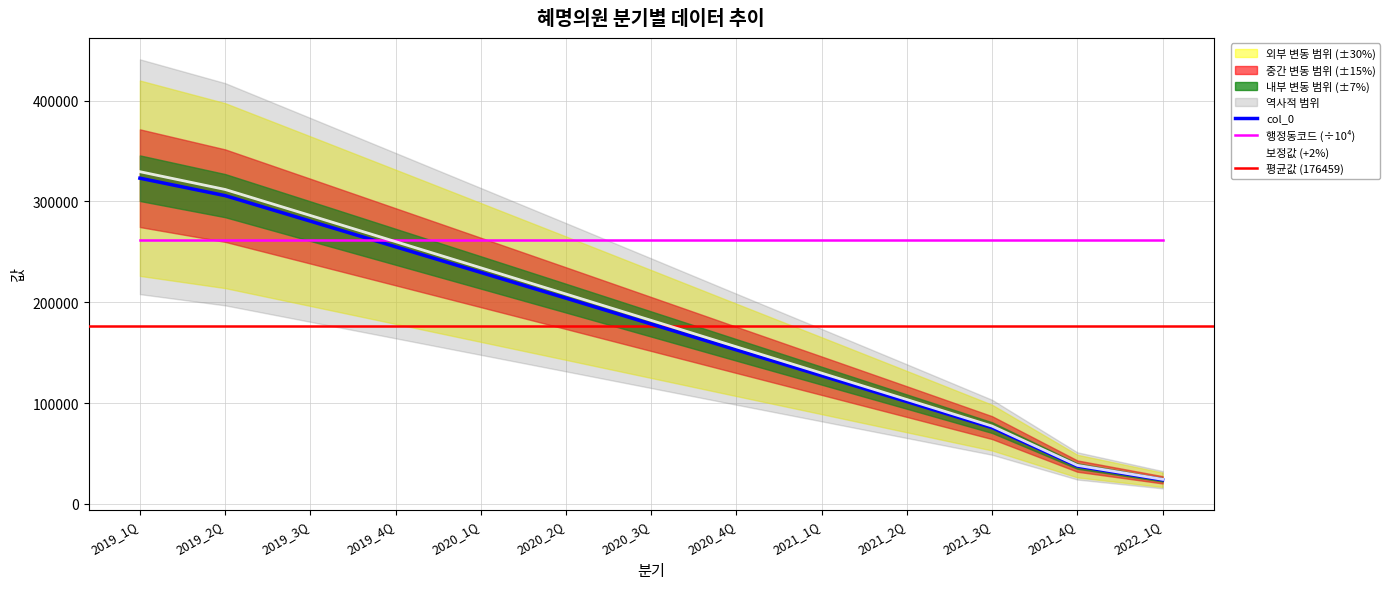

Where does the data first go above 178371?

2019_1Q